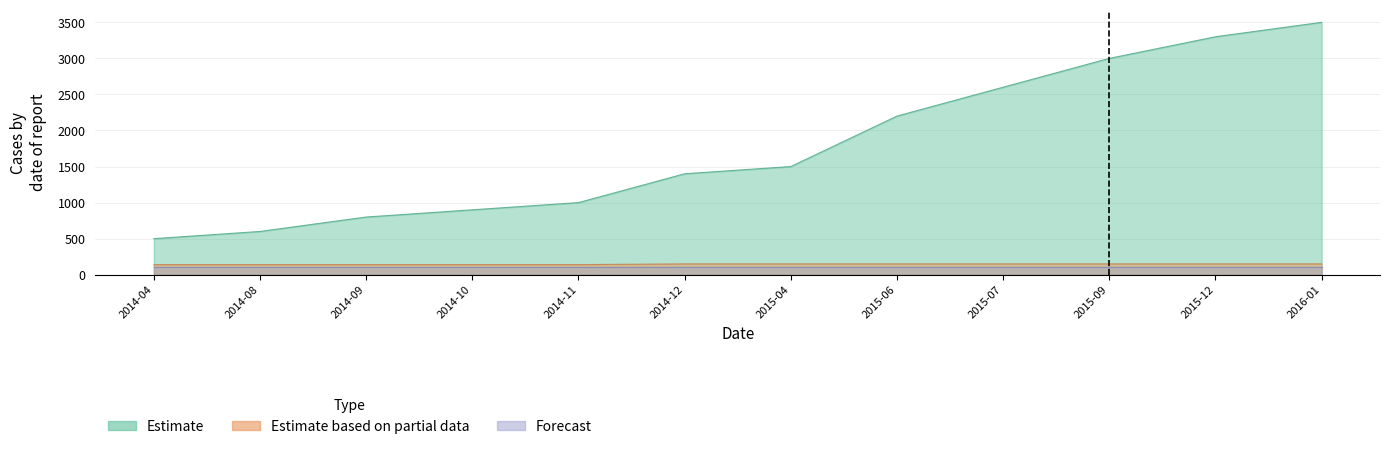

The value of Estimate at 2014-04 is 203. True or false?

False